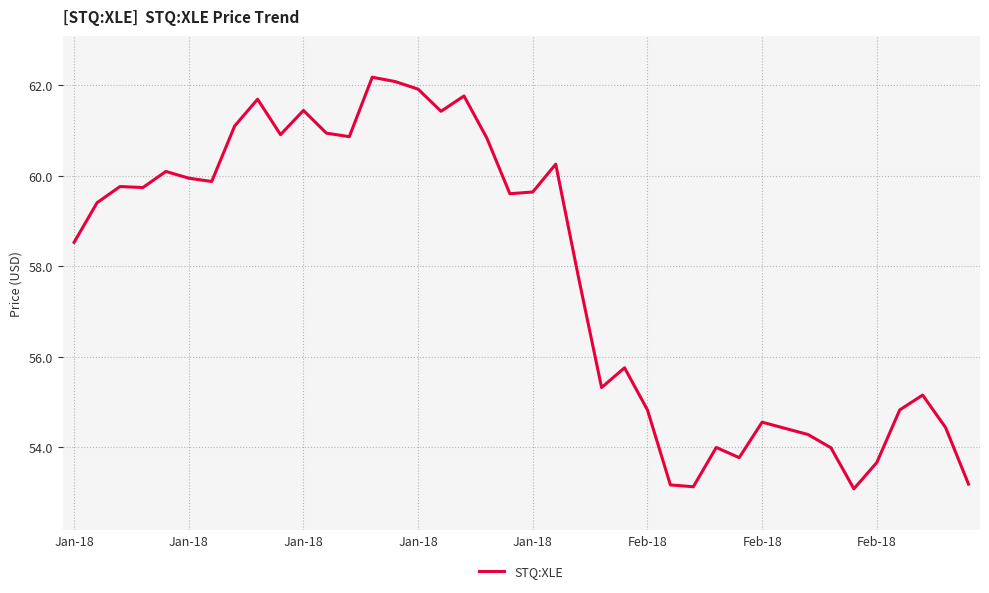

What is the difference between the maximum and minimum values?

9.1